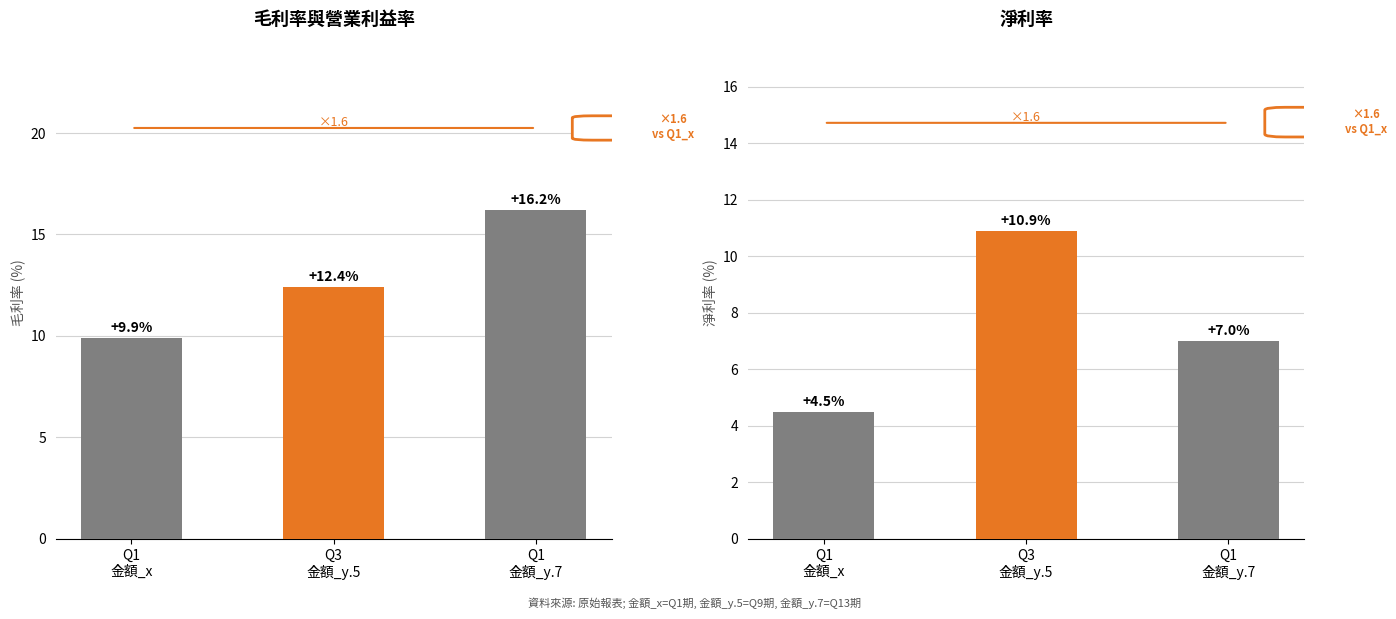

Which has a higher value, Q1
金額_x or Q3
金額_y.5?

Q3
金額_y.5